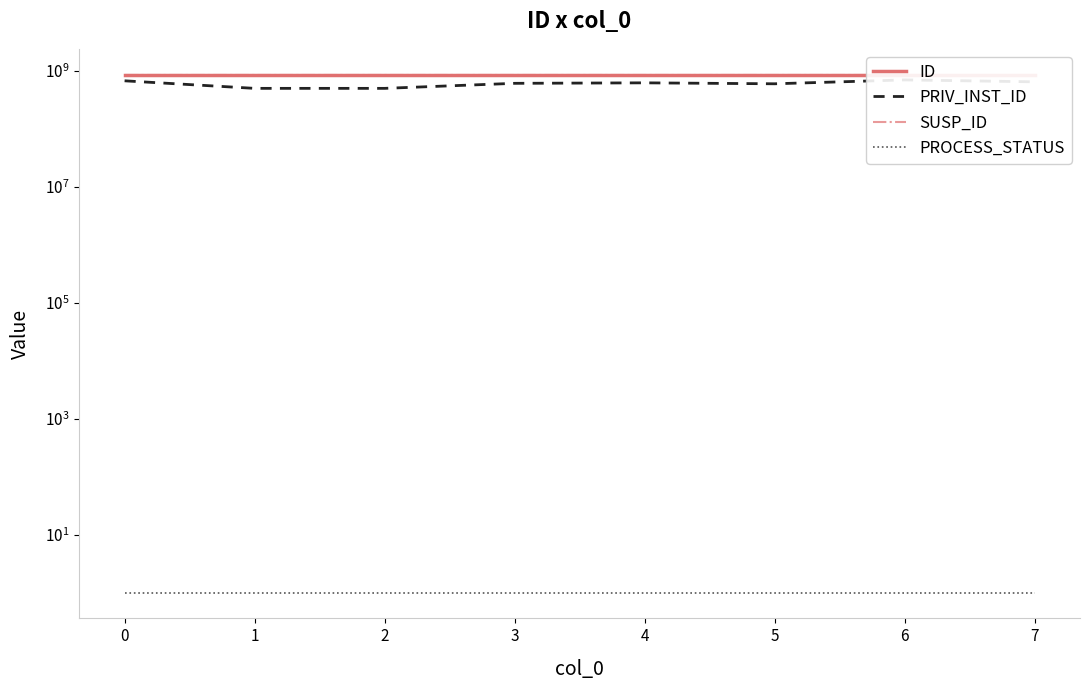

Is the value of ID at 0 greater than the value of PRIV_INST_ID at 0?

Yes